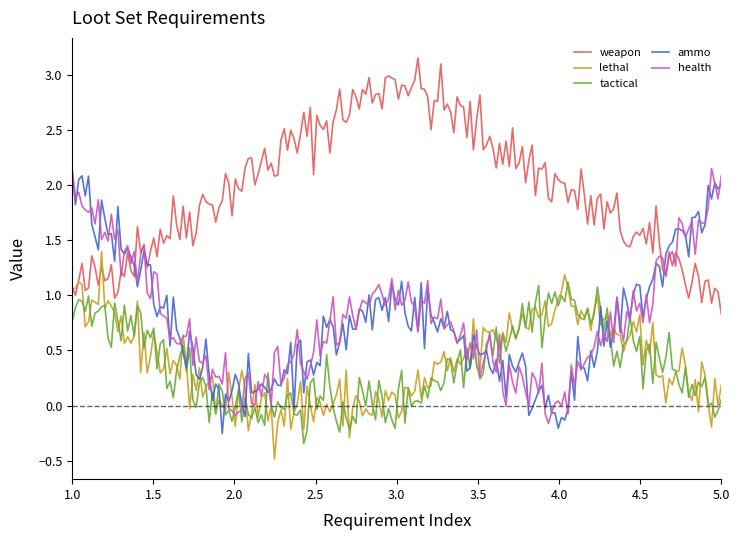

What is the smallest value displayed?

-0.5